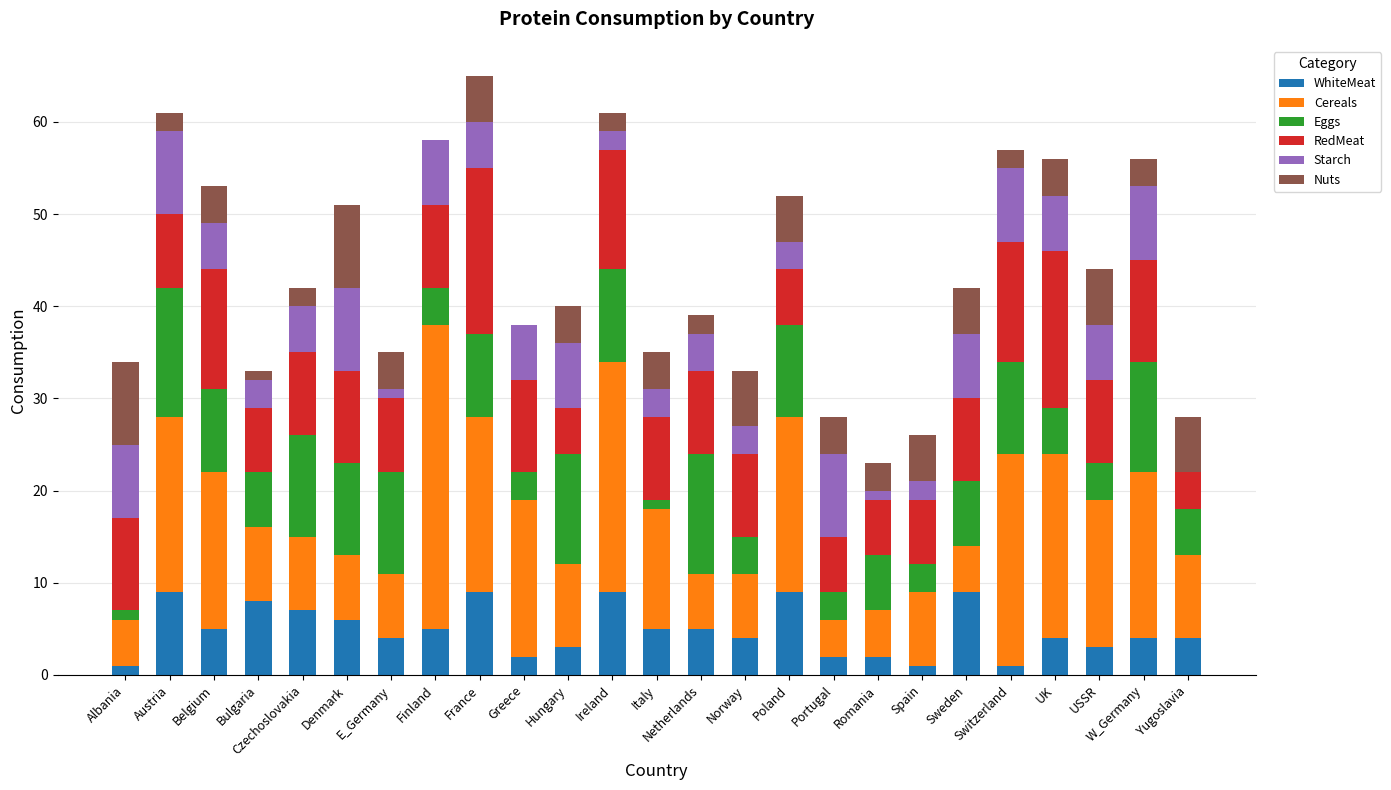

Does the chart contain stacked bars?

Yes